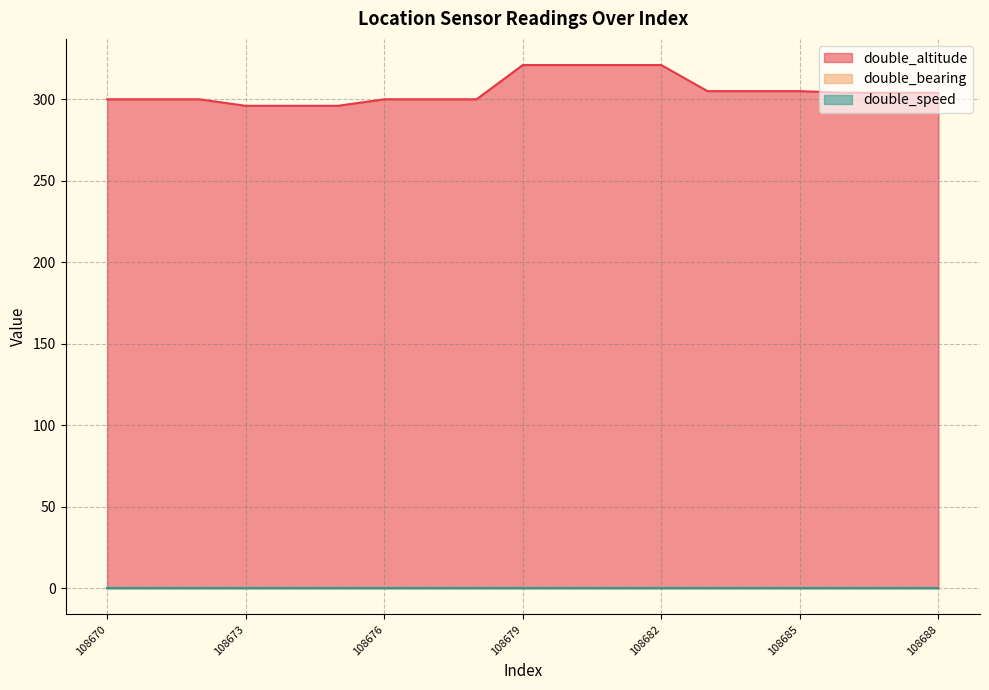

Which category has the highest value across all series?

108679